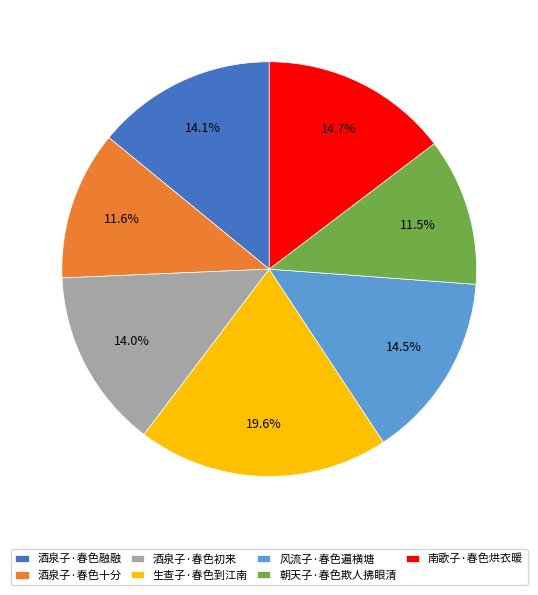

To the nearest percent, what percentage of the pie is 南歌子·春色烘衣暖?

15%